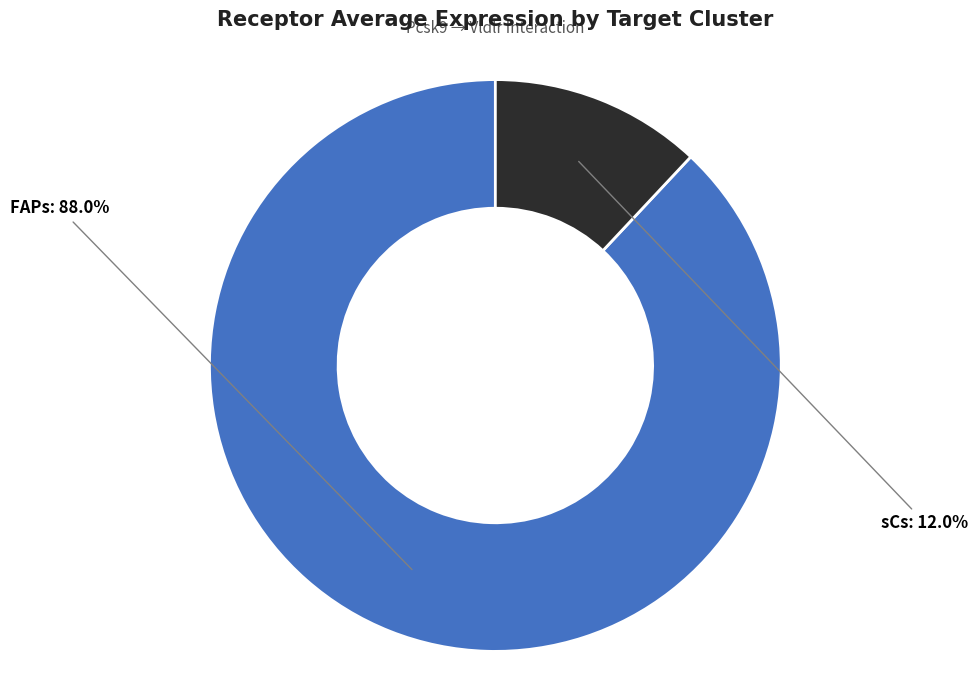

What is the smallest slice in the pie chart?

sCs